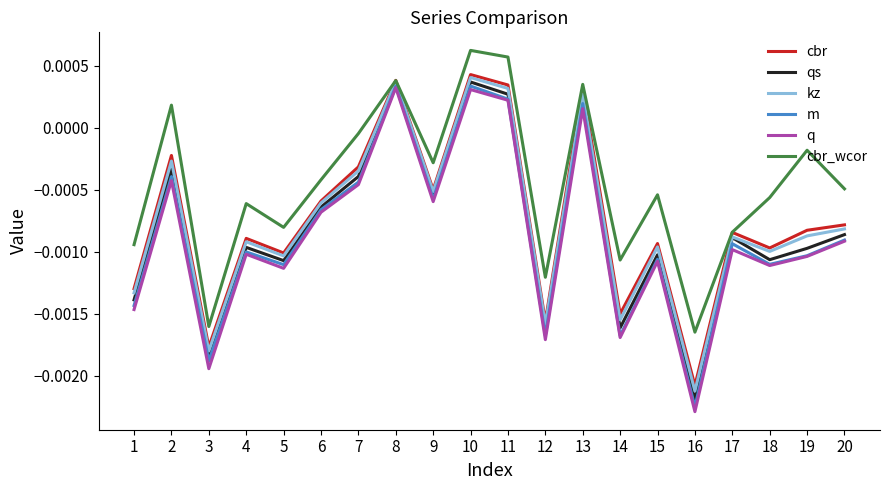

How many values in the cbr_wcor series are below 0?

15